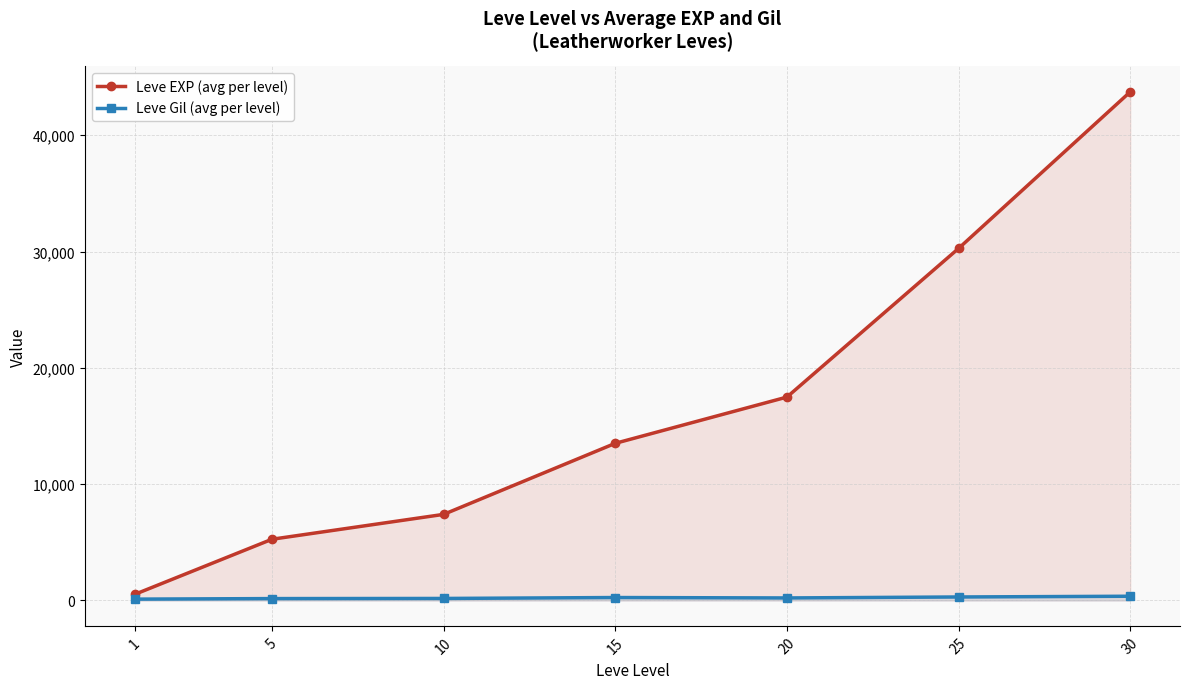

True or false: Leve Gil (avg per level) and Leve EXP (avg per level) intersect in this chart.

False